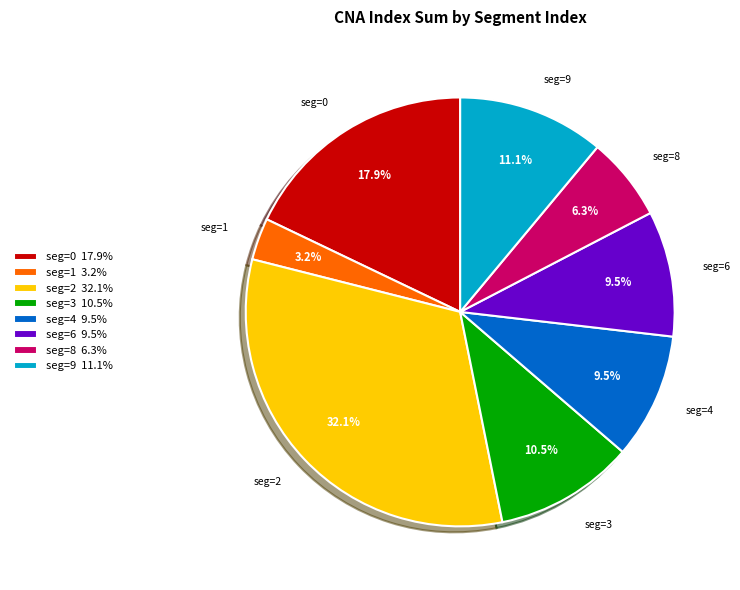

What is the smallest slice in the pie chart?

seg=1 3.2%